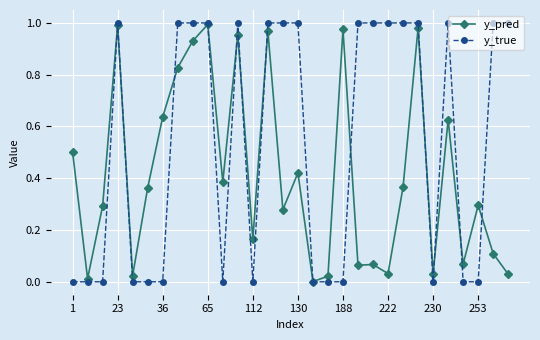

Rank the series by their average value, from highest to lowest.

y_true, y_pred